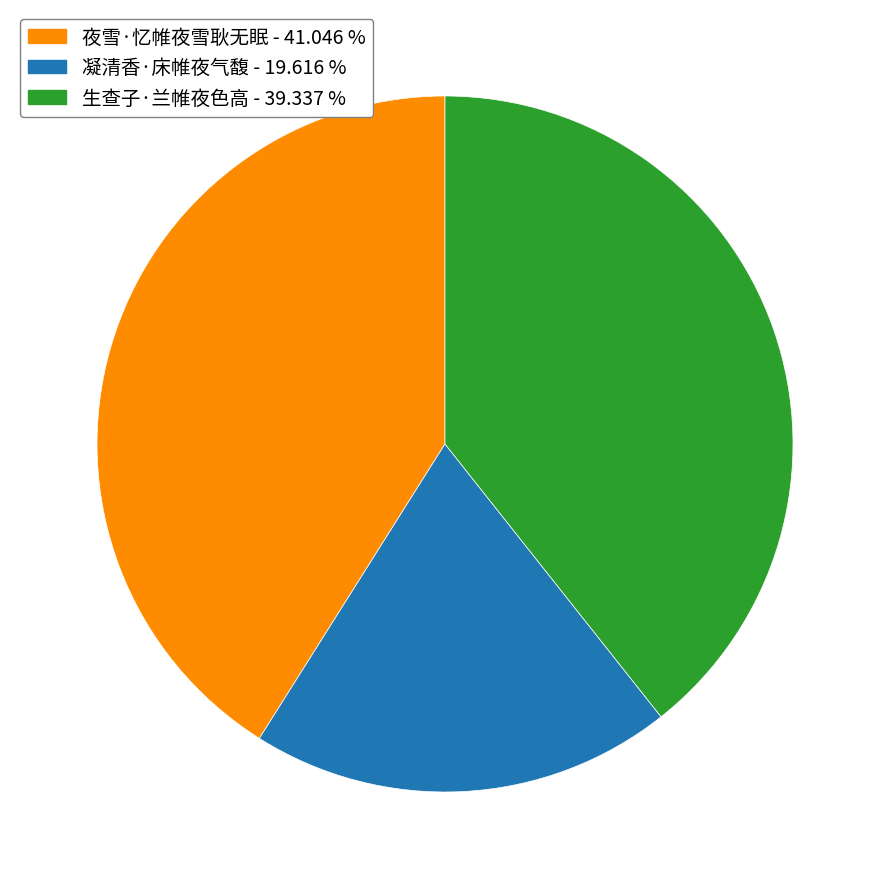

Which has a higher value, 夜雪·忆帷夜雪耿无眠 or 生查子·兰帷夜色高?

夜雪·忆帷夜雪耿无眠